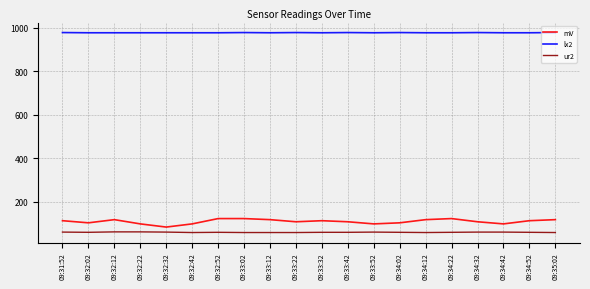

Which series has the widest spread of values?

mV